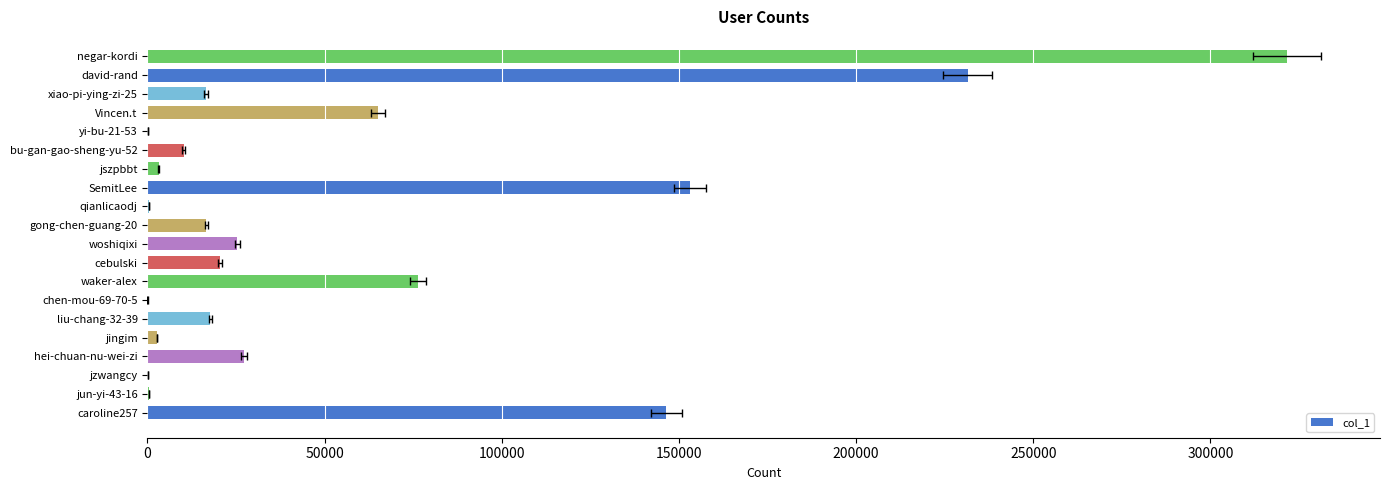

What is the sum of all values?

1135156